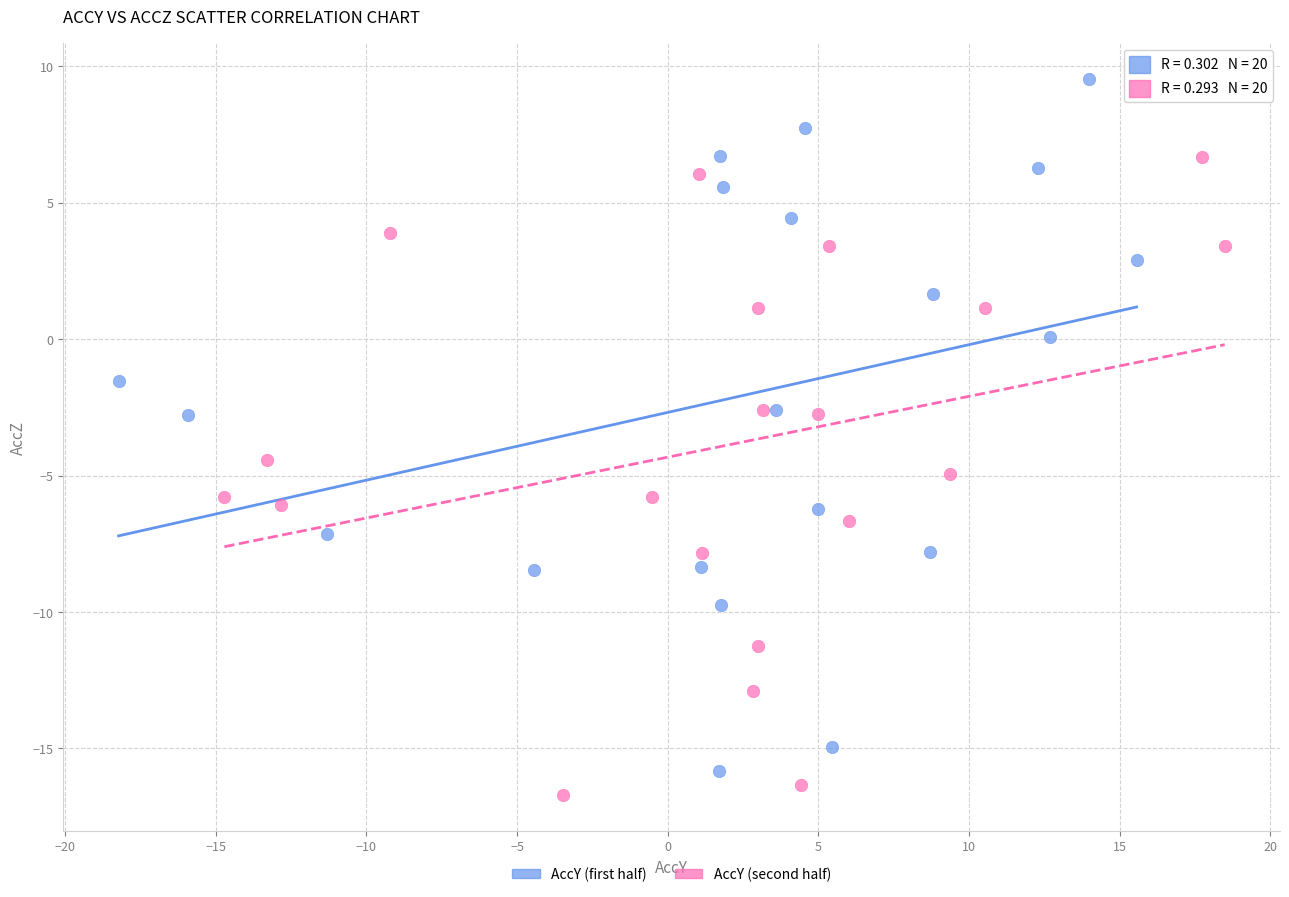

Which series contains the highest Y value?

AccY (first half)